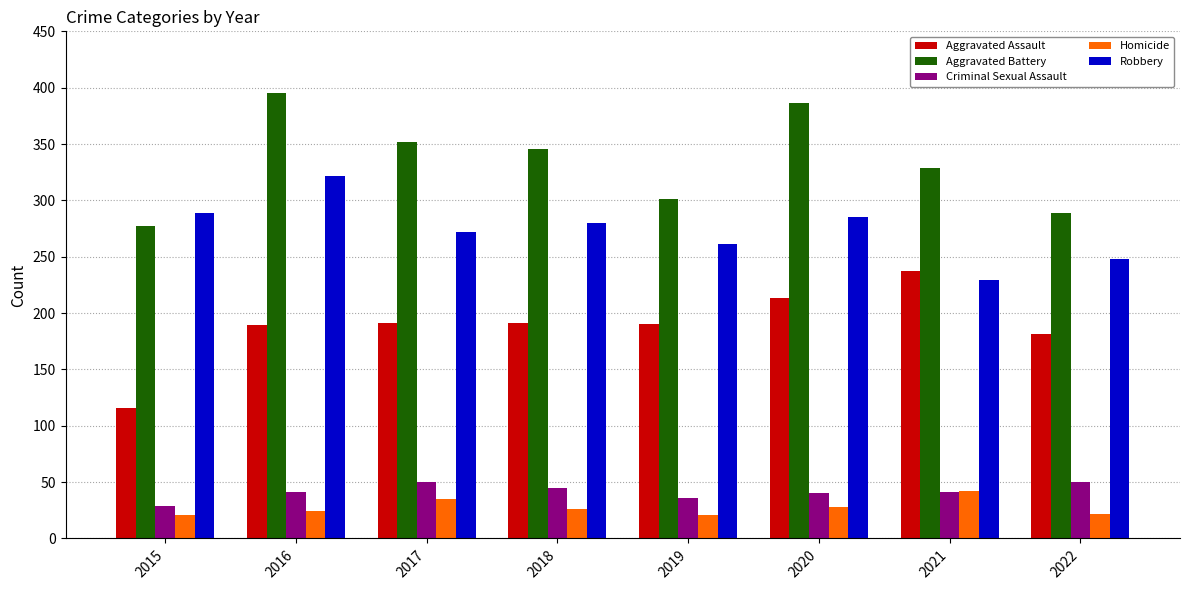

Count the number of categories in the chart.

8